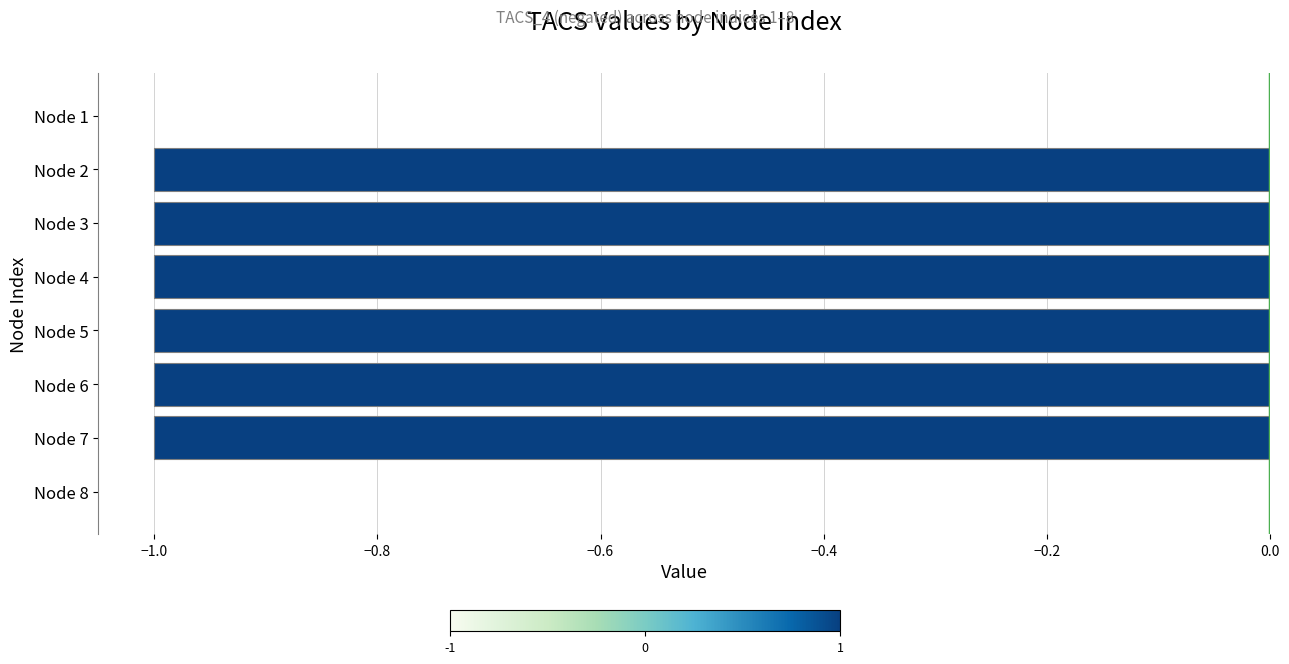

True or false: the data shows -1 at Node 6.

True